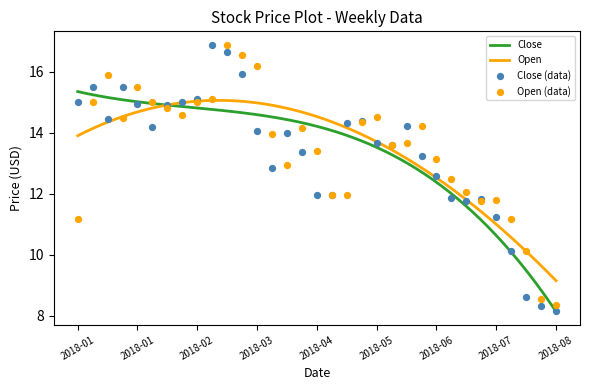

Which series has the widest spread of Y values?

Close